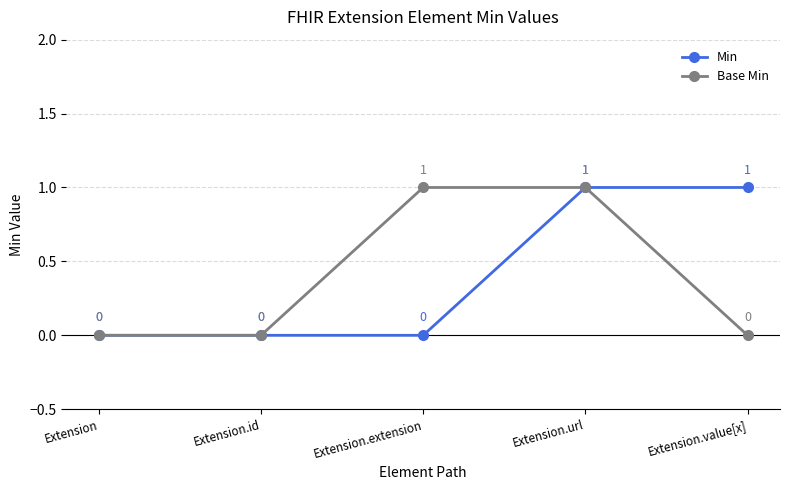

Which series changed the most between Extension and Extension.value[x]?

Min